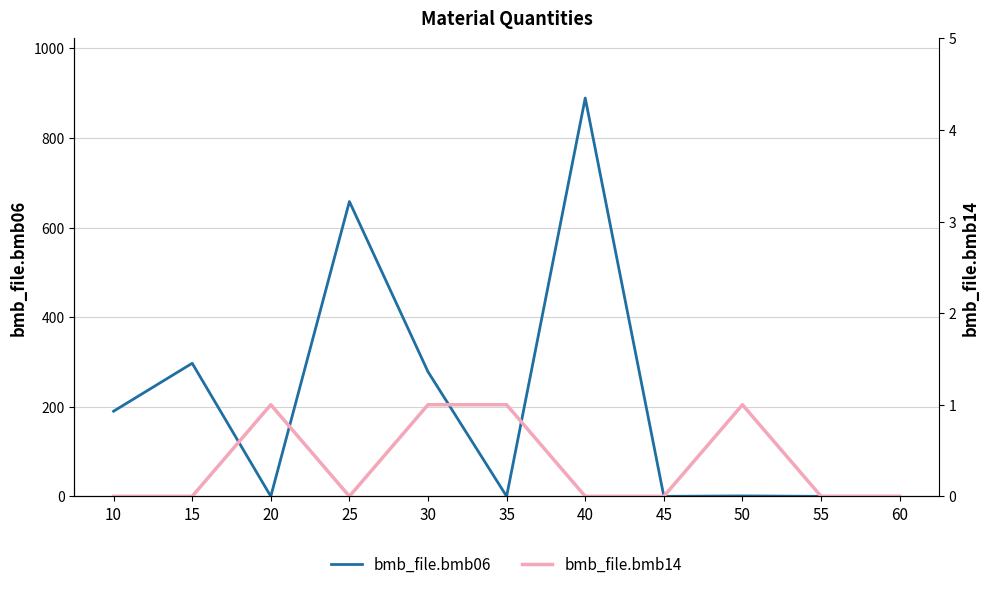

What is the spread (max minus min) of values at 40?

889.0